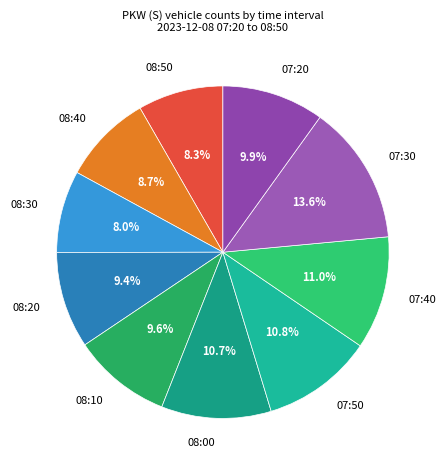

What is the largest slice in the pie chart?

07:30